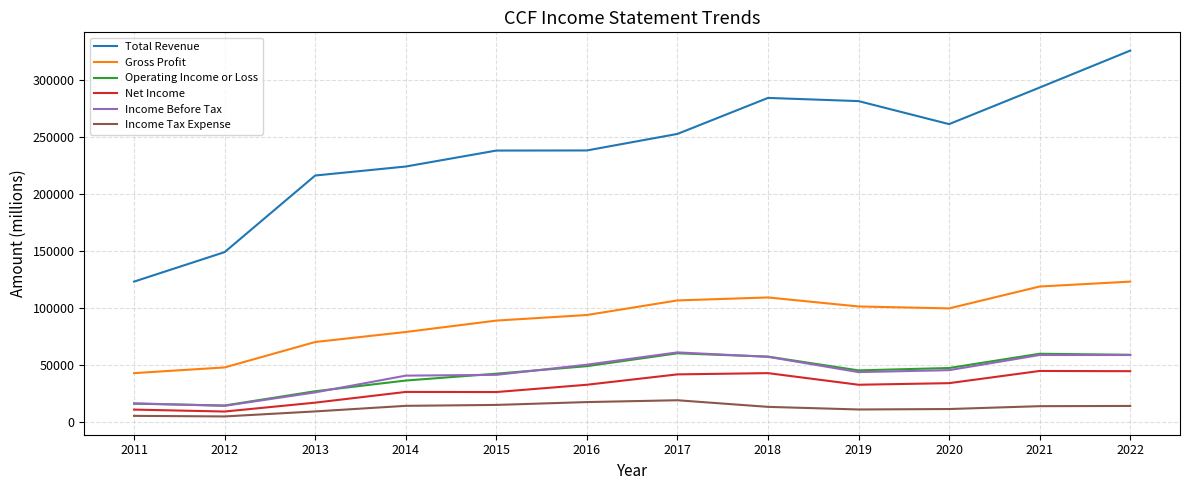

Which series has the largest range (max minus min)?

Total Revenue